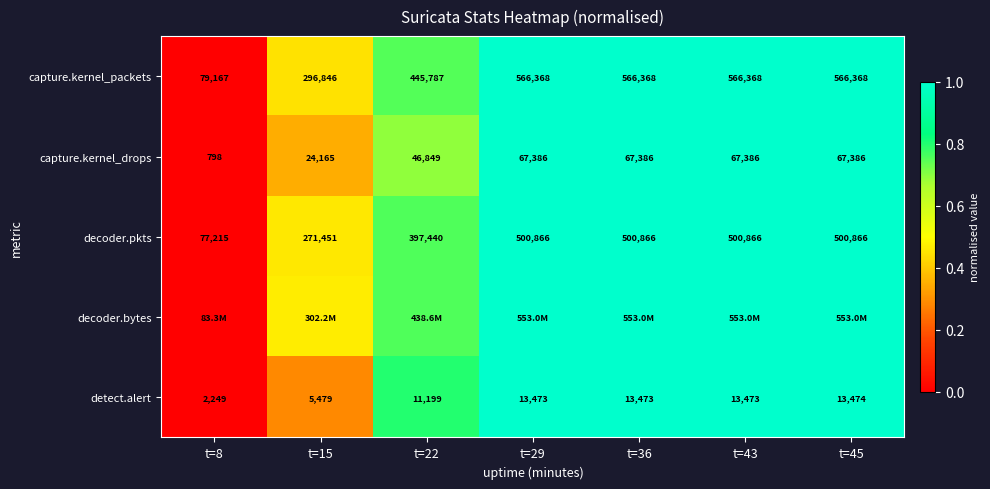

Is the value of capture.kernel_packets at t=15 greater than the value of detect.alert at t=22?

Yes